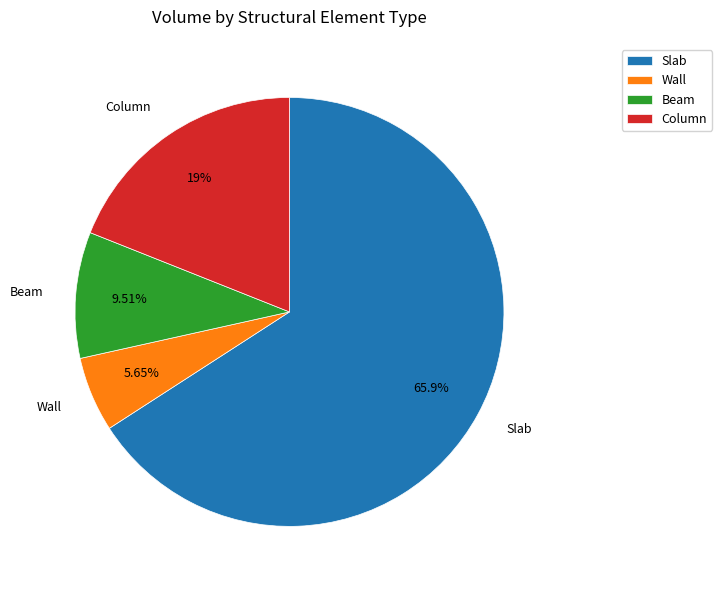

Which has a higher value, Slab or Beam?

Slab